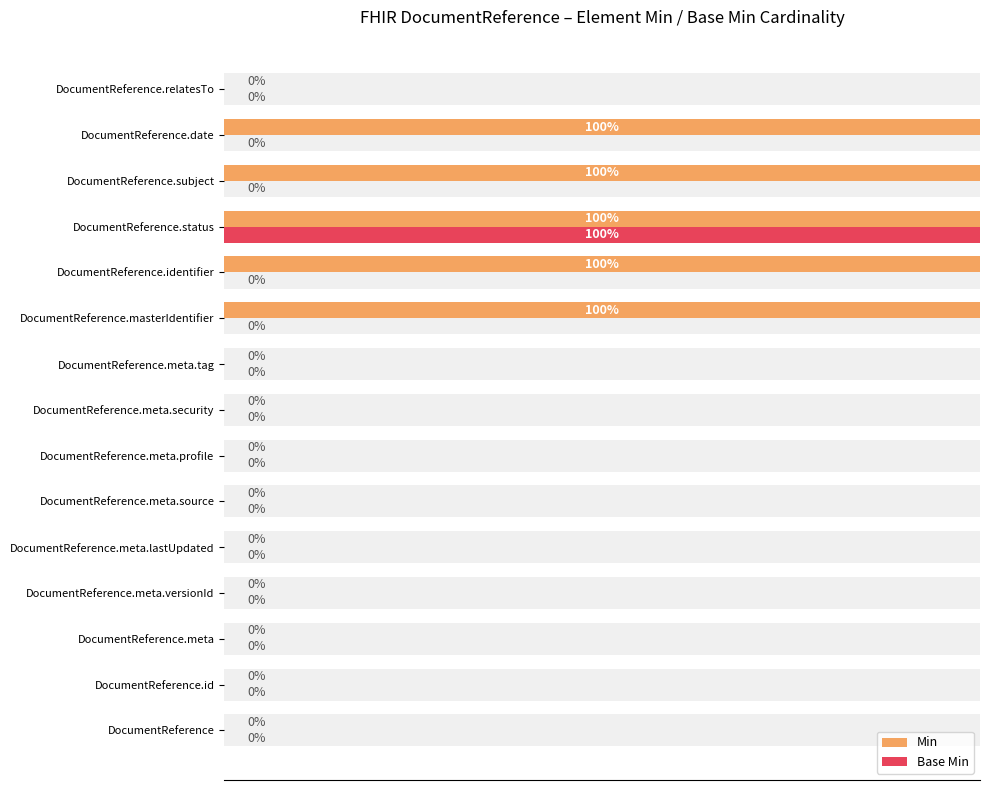

How many categories are shown in the chart?

15